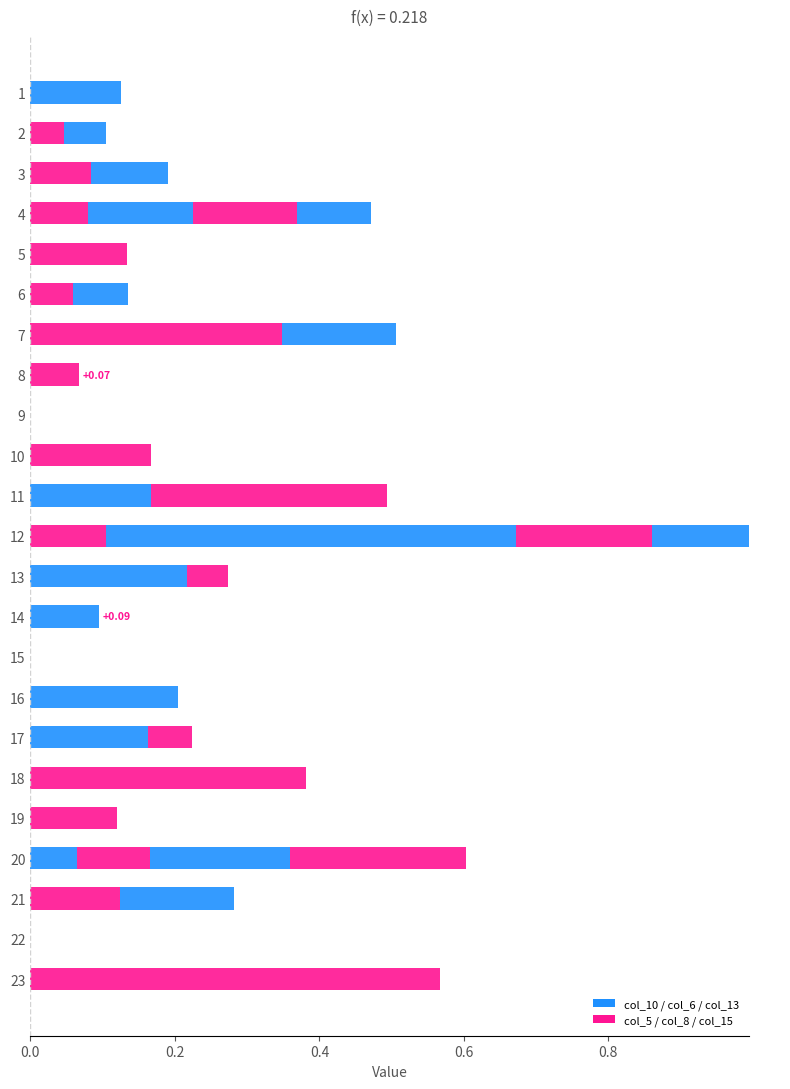

The value of col_8 at 20 is 0.1. True or false?

False